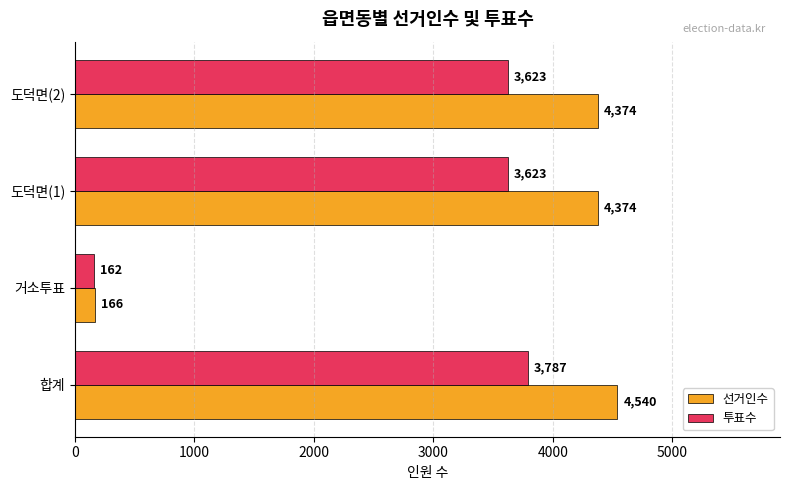

Rank the series by their average value, from highest to lowest.

선거인수, 투표수